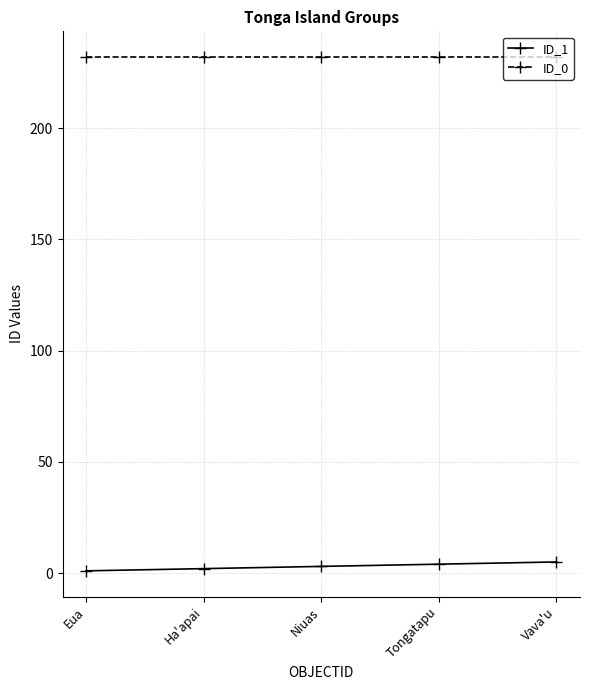

How many categories are shown in the chart?

5